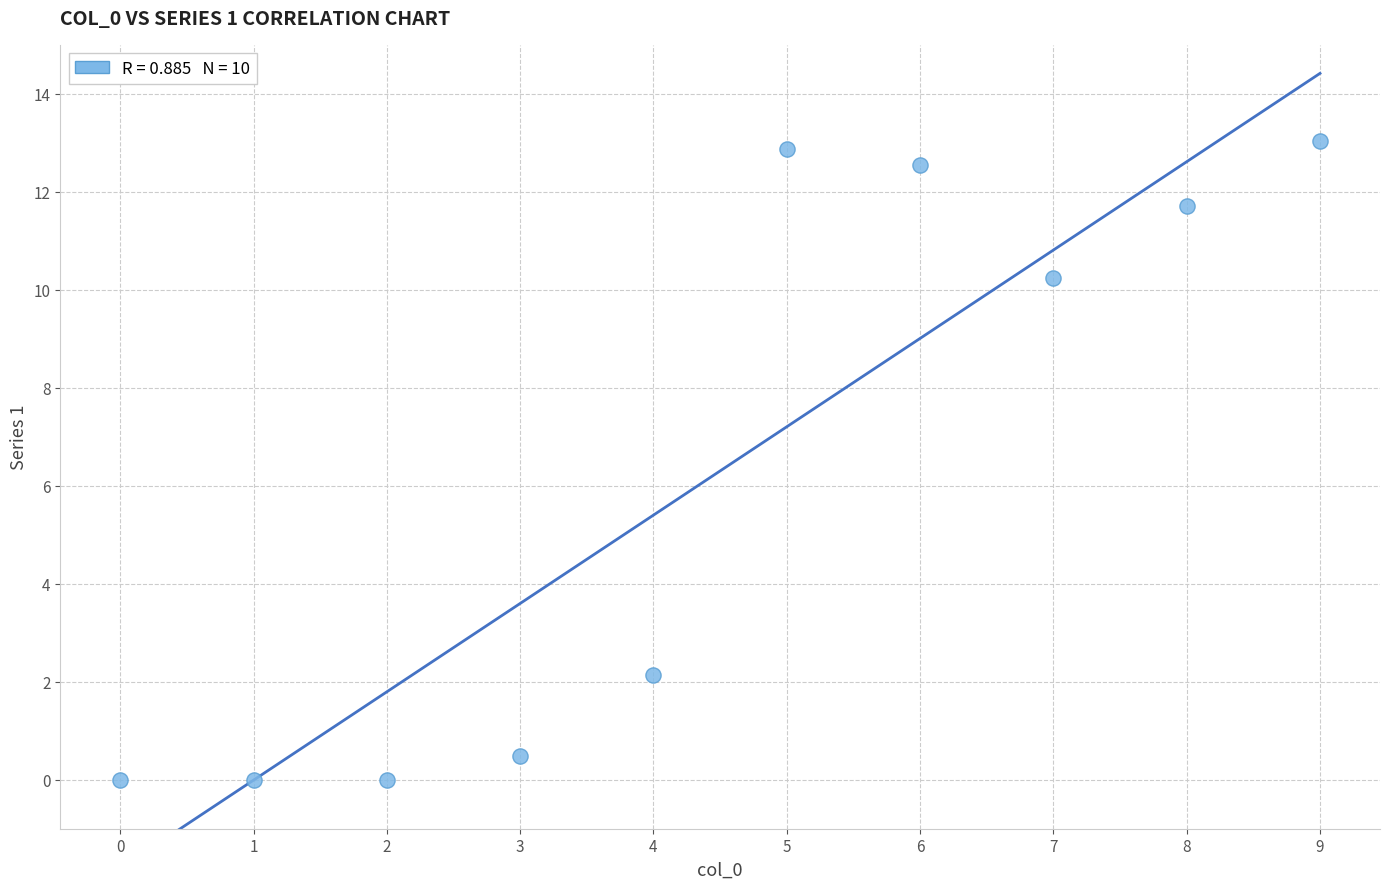

What Y value in the scatter plot is closest to 6?

2.1